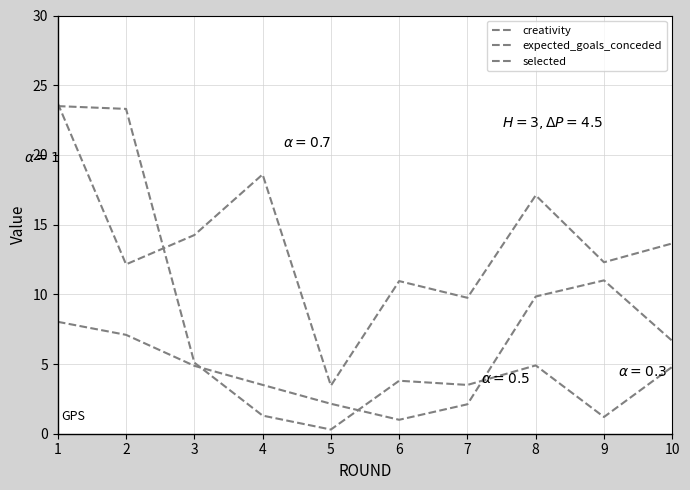

Does the chart display data point markers on the line(s)?

No